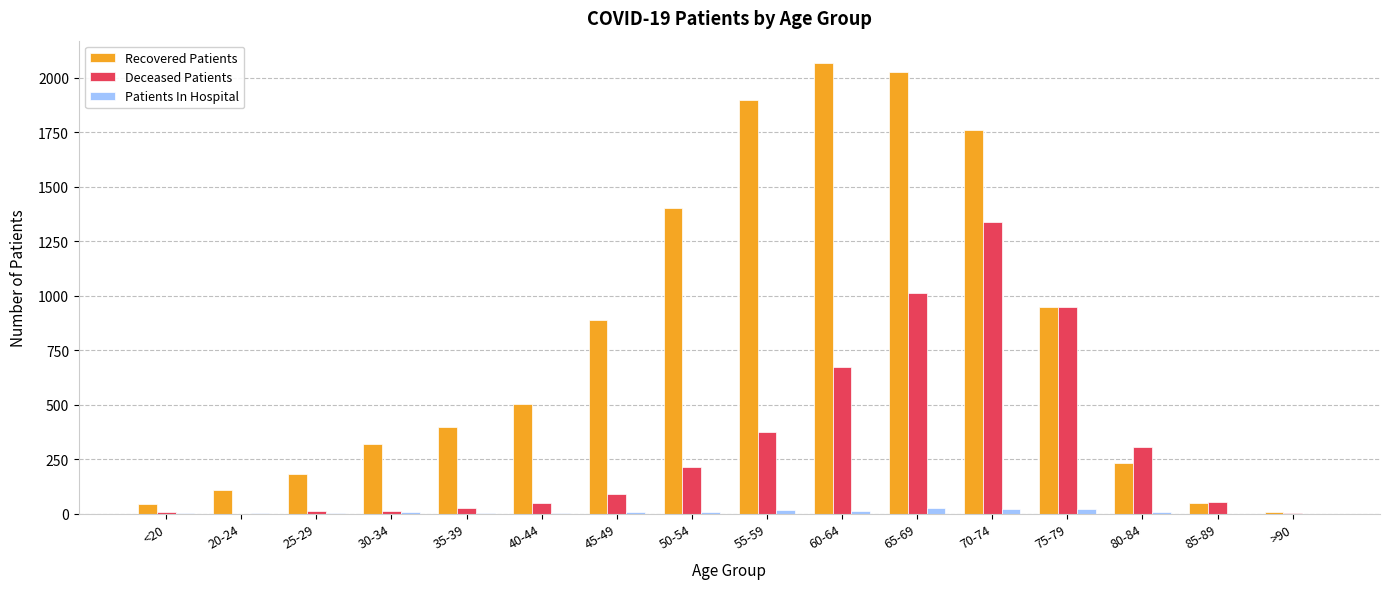

Is the value of Recovered Patients at 40-44 greater than the value of Patients In Hospital at >90?

Yes